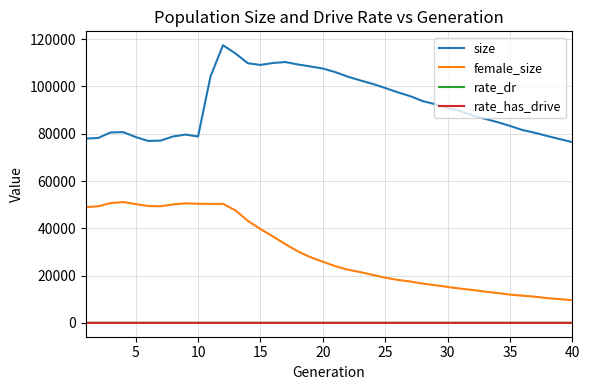

True or false: female_size and rate_has_drive intersect in this chart.

False